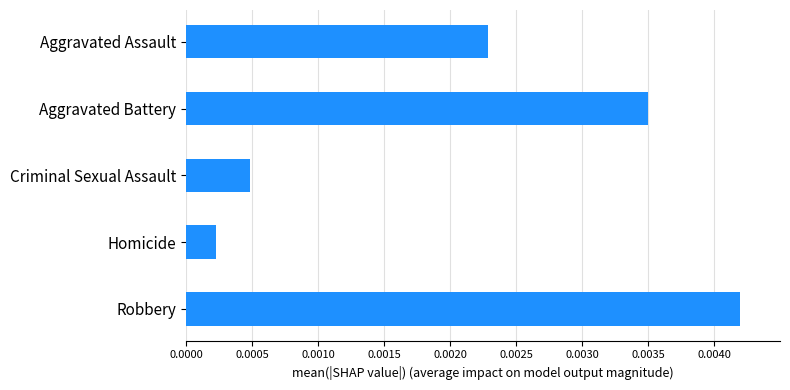

Rank the categories by value from lowest to highest.

Homicide, Criminal Sexual Assault, Aggravated Assault, Aggravated Battery, Robbery